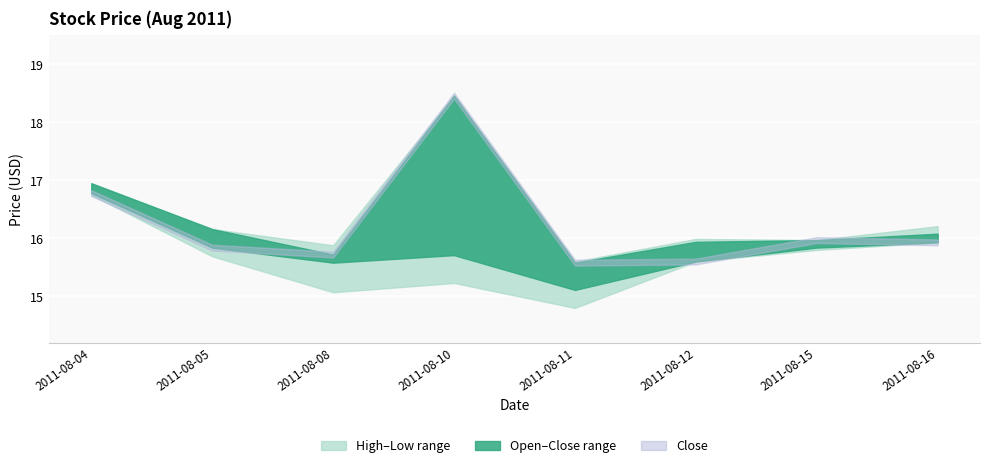

At how many categories does at least one series exceed 16?

4